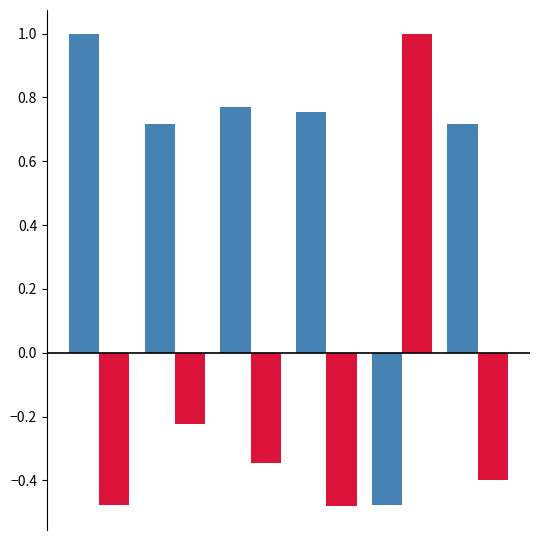

What is the maximum value shown in the chart?

1.0